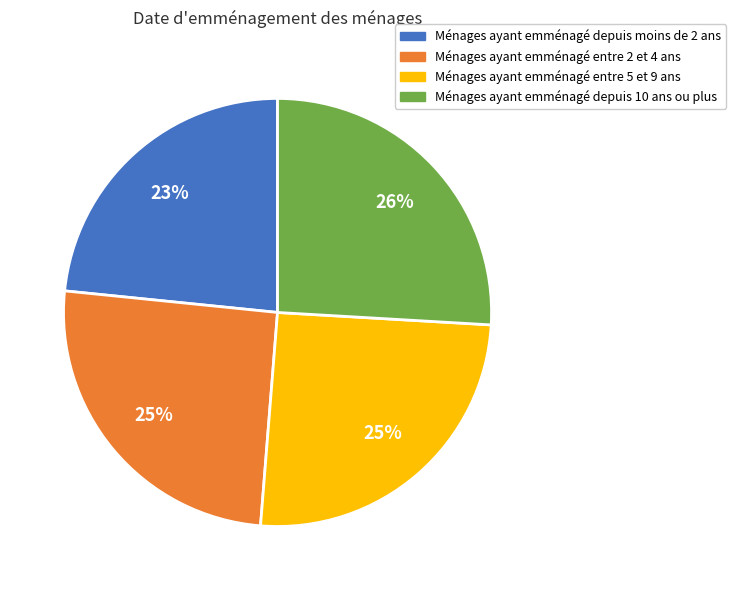

To the nearest percent, what portion does Ménages ayant emménagé entre 2 et 4 ans represent?

25%